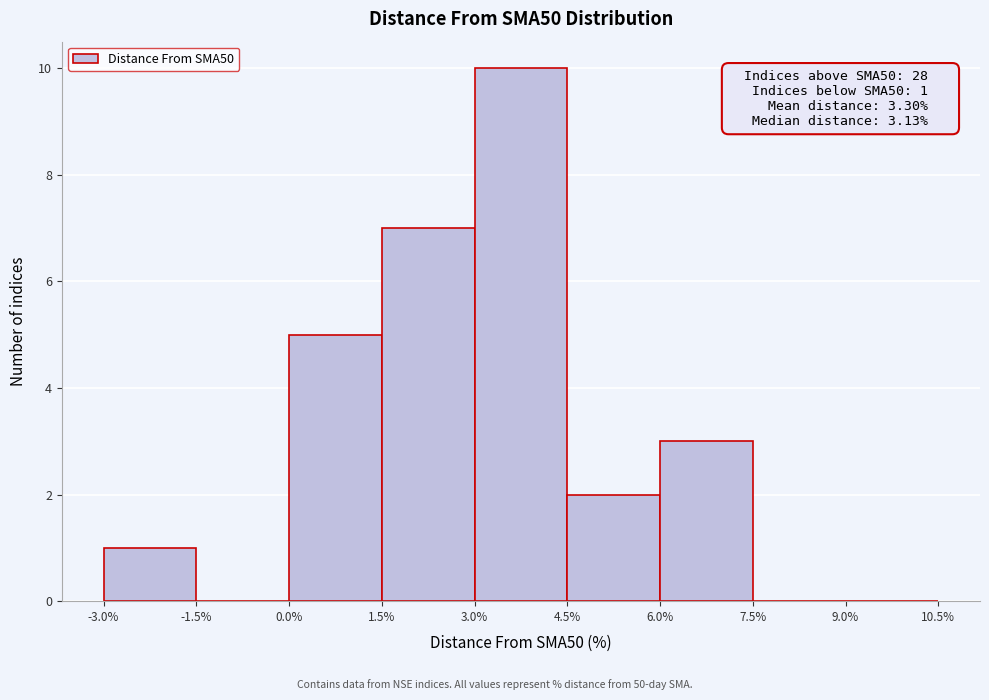

Which range on the x-axis has the tallest bar?

3.0% to 4.5%